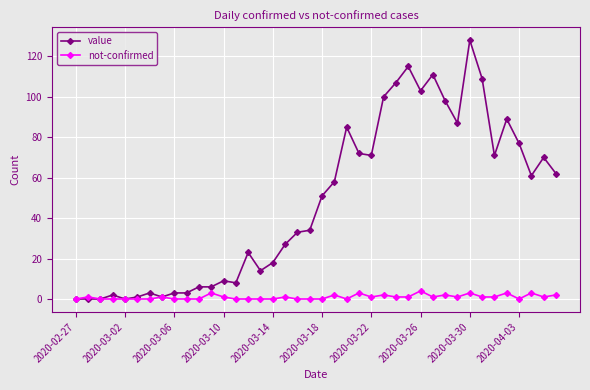

Which series has the largest total across all categories?

value